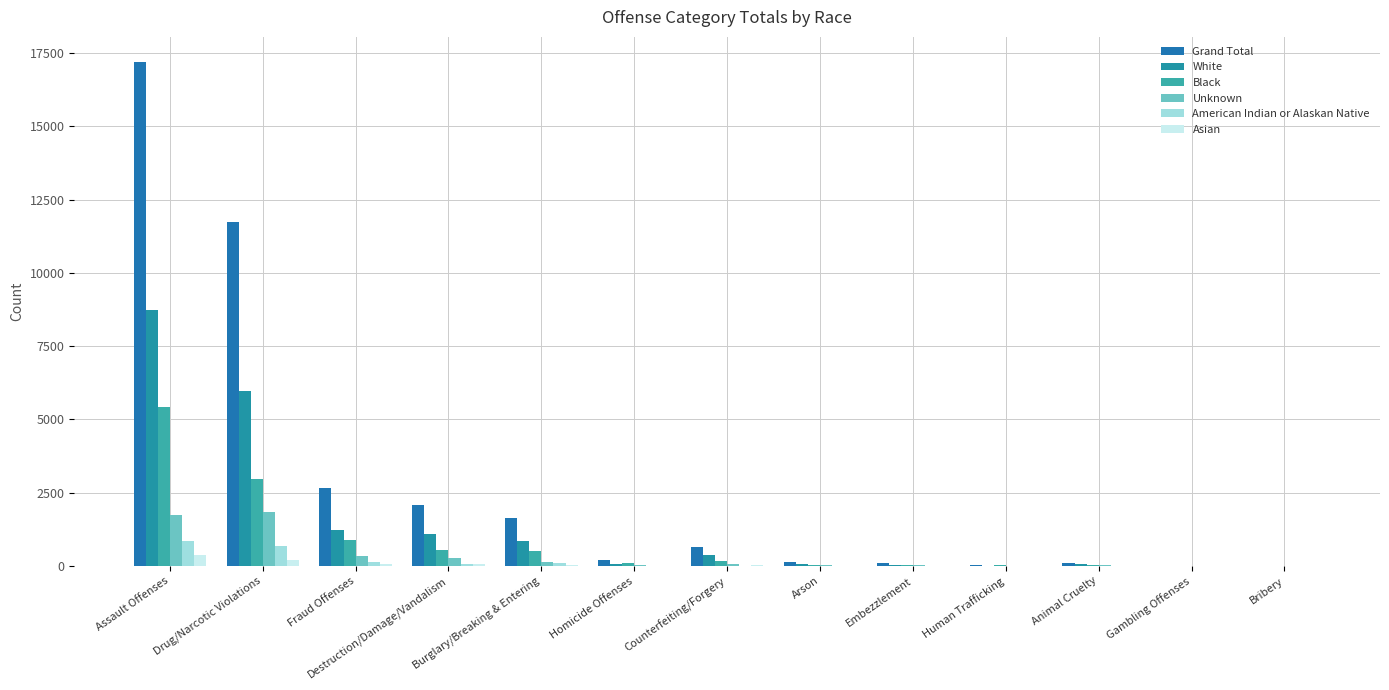

Reading right to left, extract all data points from this chart.

Grand Total: Bribery=3	Gambling Offenses=6	Animal Cruelty=116	Human Trafficking=45	Embezzlement=92	Arson=140	Counterfeiting/Forgery=654	Homicide Offenses=202	Burglary/Breaking & Entering=1641	Destruction/Damage/Vandalism=2071	Fraud Offenses=2656	Drug/Narcotic Violations=11732	Assault Offenses=17198
White: Bribery=2	Gambling Offenses=2	Animal Cruelty=63	Human Trafficking=13	Embezzlement=39	Arson=81	Counterfeiting/Forgery=375	Homicide Offenses=58	Burglary/Breaking & Entering=847	Destruction/Damage/Vandalism=1105	Fraud Offenses=1215	Drug/Narcotic Violations=5981	Assault Offenses=8746
Black: Bribery=0	Gambling Offenses=2	Animal Cruelty=24	Human Trafficking=20	Embezzlement=22	Arson=21	Counterfeiting/Forgery=155	Homicide Offenses=110	Burglary/Breaking & Entering=508	Destruction/Damage/Vandalism=561	Fraud Offenses=900	Drug/Narcotic Violations=2971	Assault Offenses=5440
Unknown: Bribery=0	Gambling Offenses=1	Animal Cruelty=25	Human Trafficking=6	Embezzlement=25	Arson=16	Counterfeiting/Forgery=84	Homicide Offenses=19	Burglary/Breaking & Entering=139	Destruction/Damage/Vandalism=278	Fraud Offenses=333	Drug/Narcotic Violations=1852	Assault Offenses=1753
American Indian or Alaskan Native: Bribery=0	Gambling Offenses=0	Animal Cruelty=2	Human Trafficking=0	Embezzlement=1	Arson=14	Counterfeiting/Forgery=15	Homicide Offenses=9	Burglary/Breaking & Entering=108	Destruction/Damage/Vandalism=72	Fraud Offenses=148	Drug/Narcotic Violations=688	Assault Offenses=855
Asian: Bribery=1	Gambling Offenses=1	Animal Cruelty=2	Human Trafficking=6	Embezzlement=5	Arson=8	Counterfeiting/Forgery=24	Homicide Offenses=6	Burglary/Breaking & Entering=36	Destruction/Damage/Vandalism=51	Fraud Offenses=55	Drug/Narcotic Violations=218	Assault Offenses=367